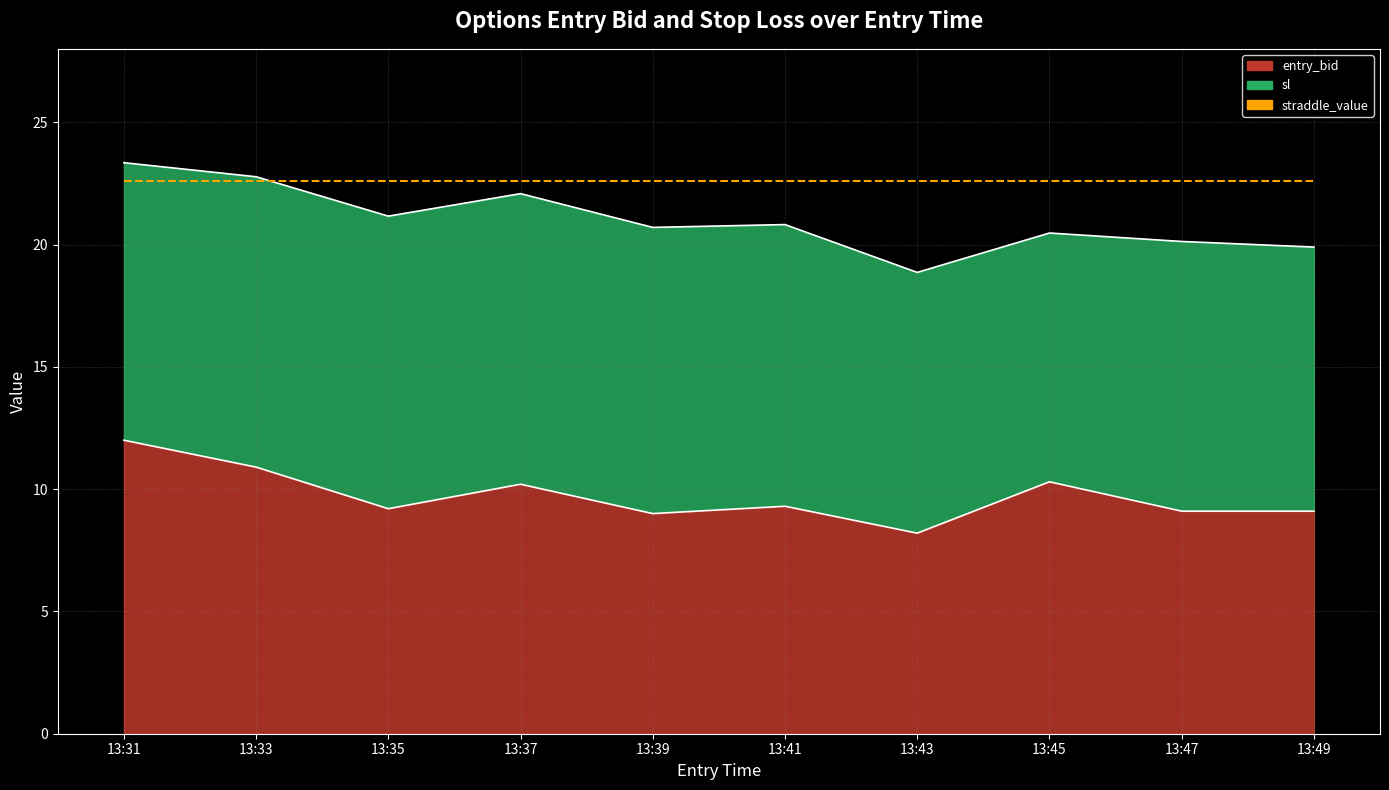

Between 13:31 and 13:41, which series saw the biggest shift?

entry_bid_line